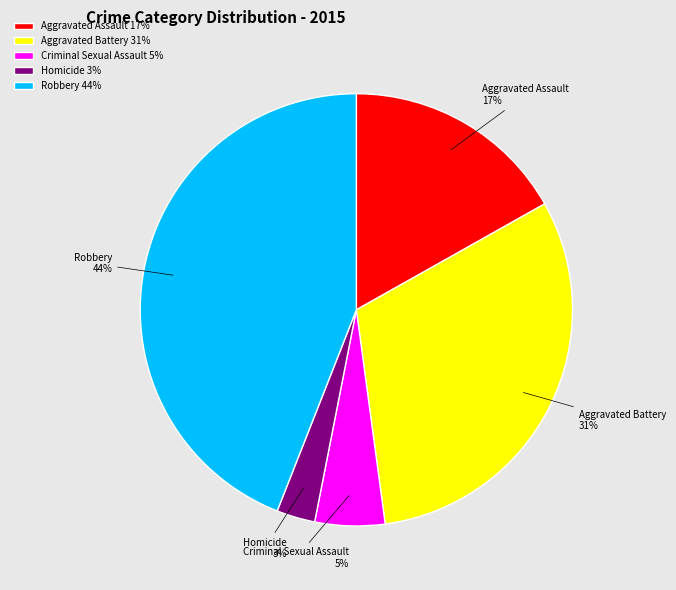

What is the smallest slice in the pie chart?

Homicide